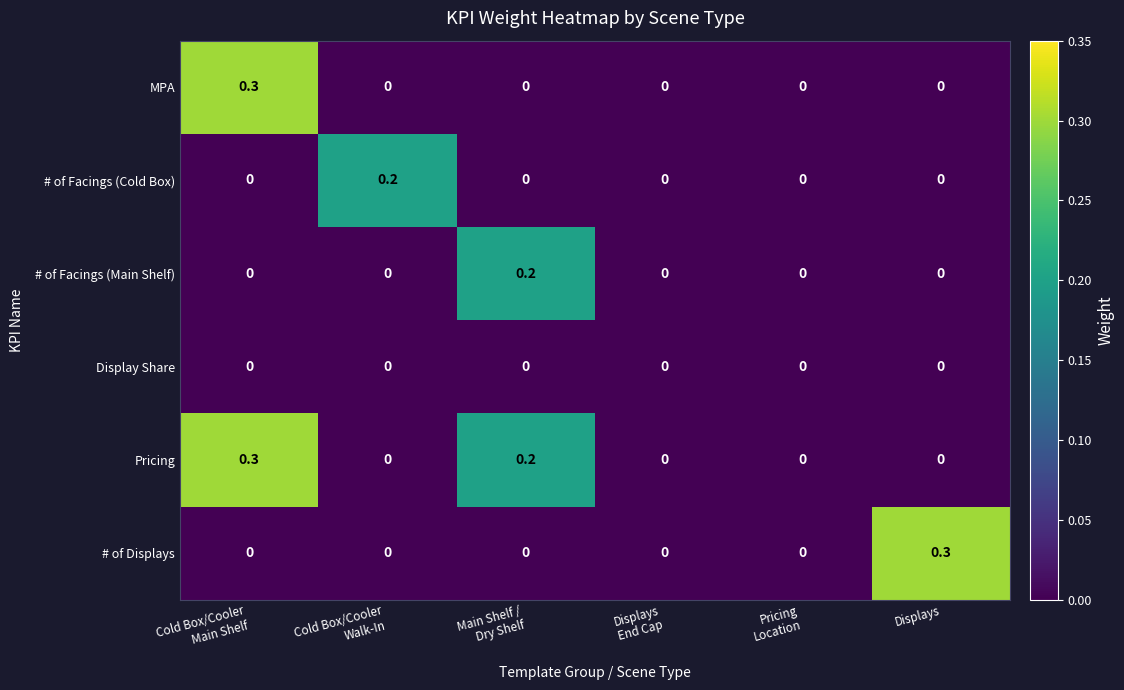

The # of Displays series shows 0.3 at Displays. True or false?

True